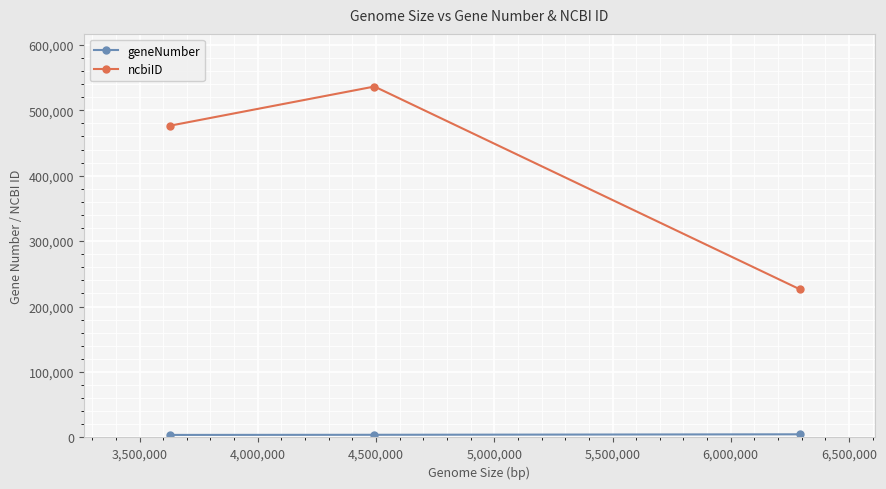

Which series has the widest spread of values?

ncbiID